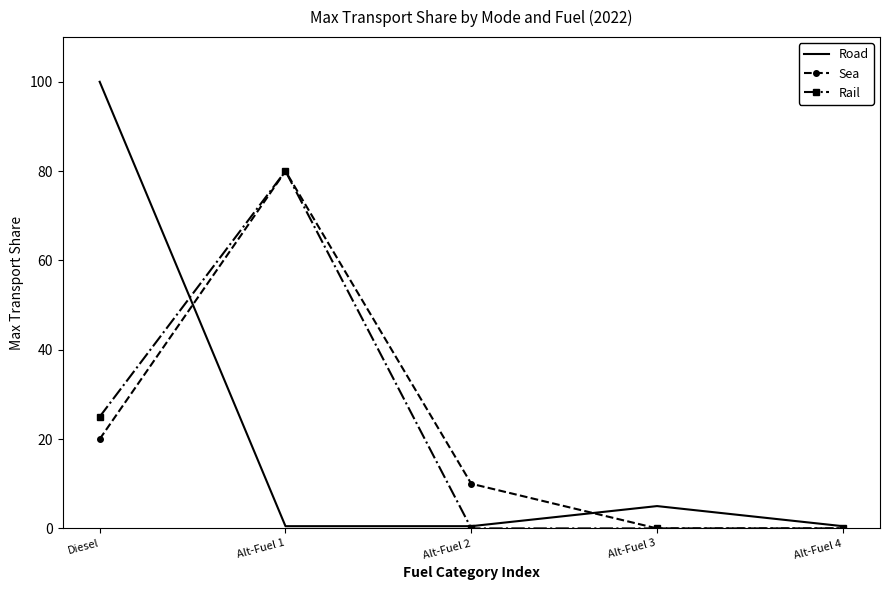

Reading left to right, extract all data points from this chart.

Road: 100.0	0.5	0.5	5.0	0.5
Sea: 20.0	80.0	10.0	0.0	0.0
Rail: 25.0	80.0	0.0	0.0	0.0